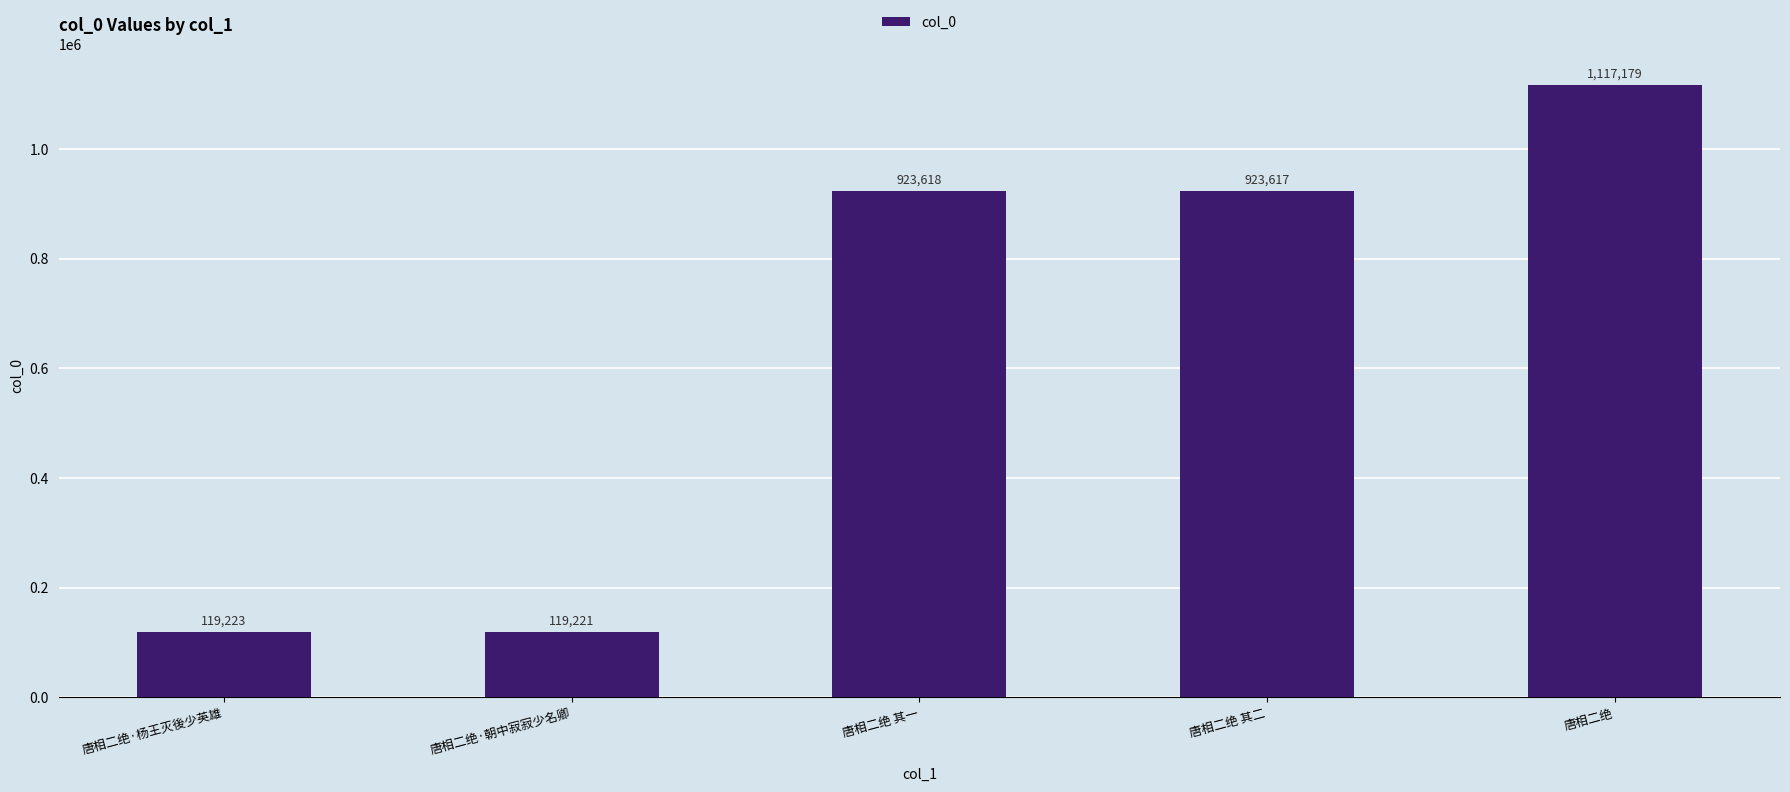

List the labels in order of value, largest first.

唐相二绝, 唐相二绝 其一, 唐相二绝 其二, 唐相二绝·杨王灭後少英雄, 唐相二绝·朝中寂寂少名卿